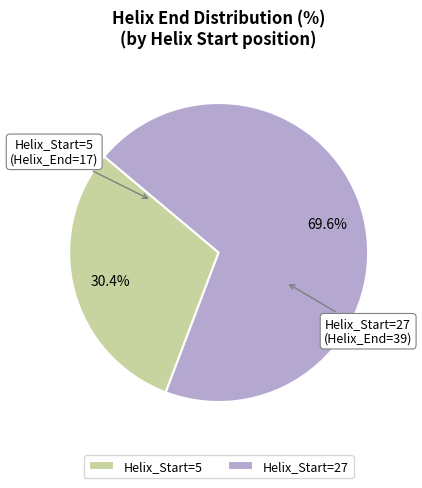

How many segments does this pie chart have?

2